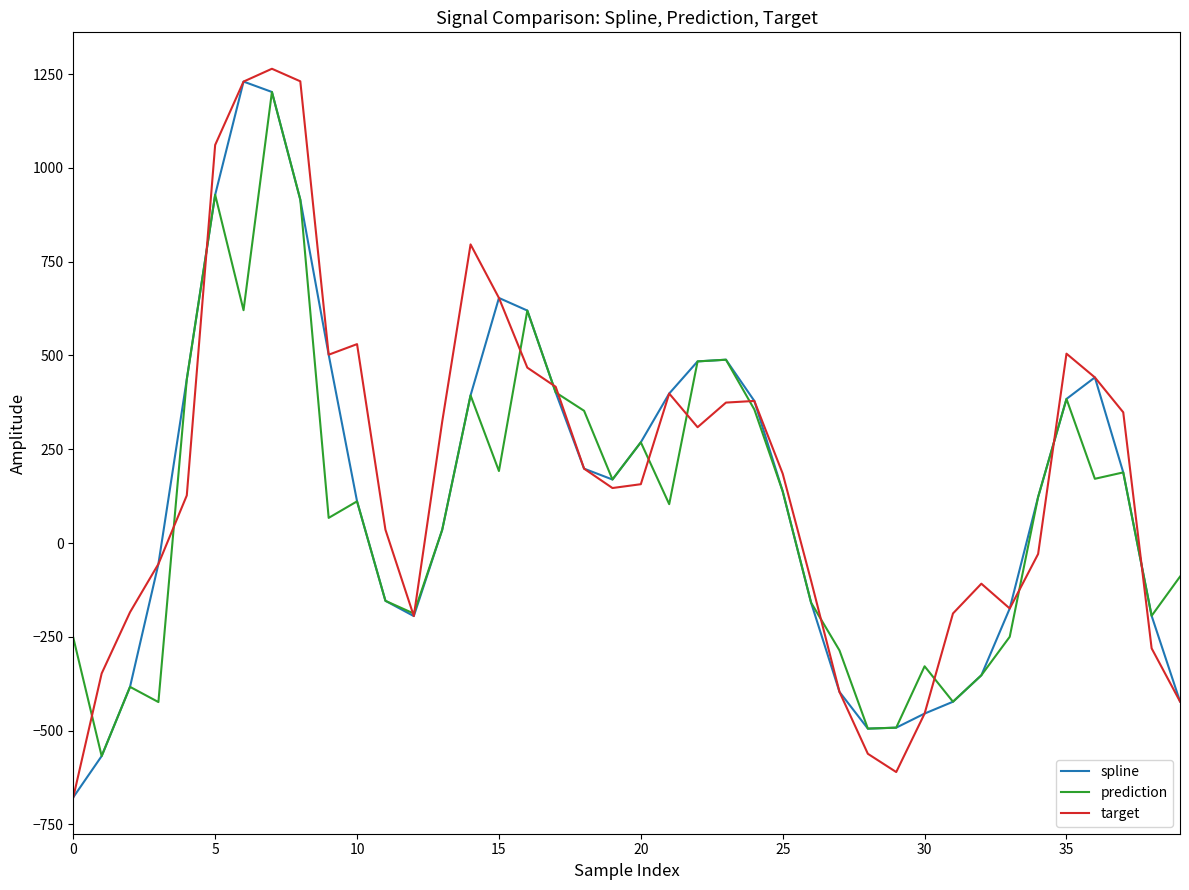

How many lines are shown in the chart?

3